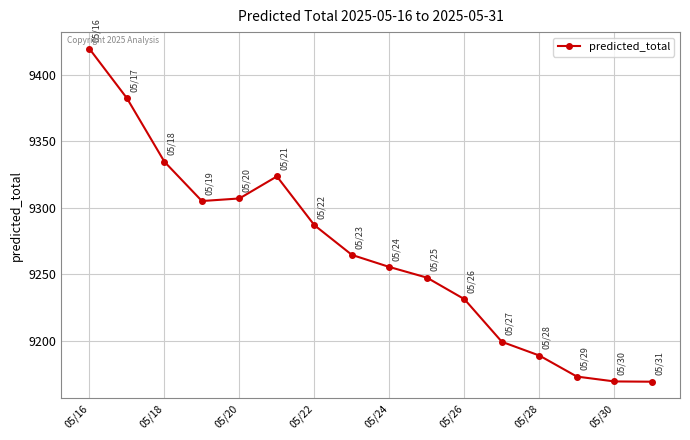

True or false: the data has more than 2 interior local peaks.

False